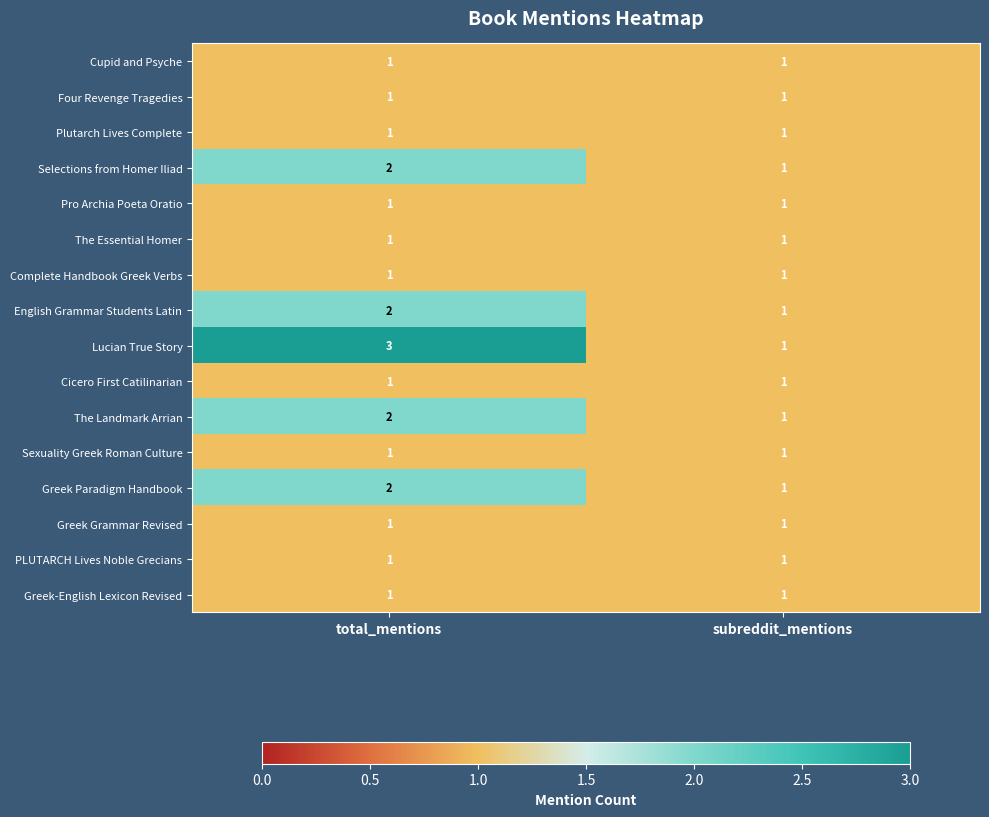

The English Grammar Students Latin series shows 3 at total_mentions. True or false?

False